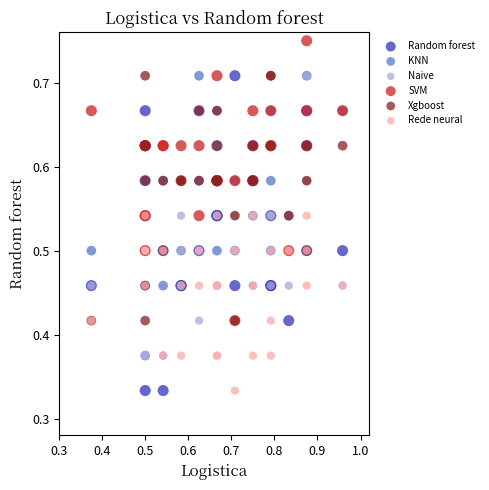

Which series reaches the maximum Y coordinate?

SVM